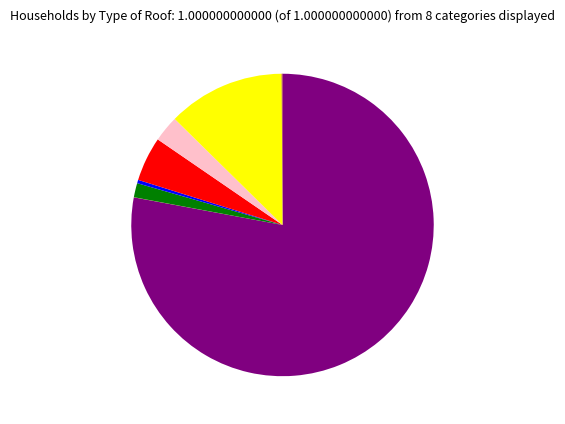

Does any single category account for the majority?

Yes